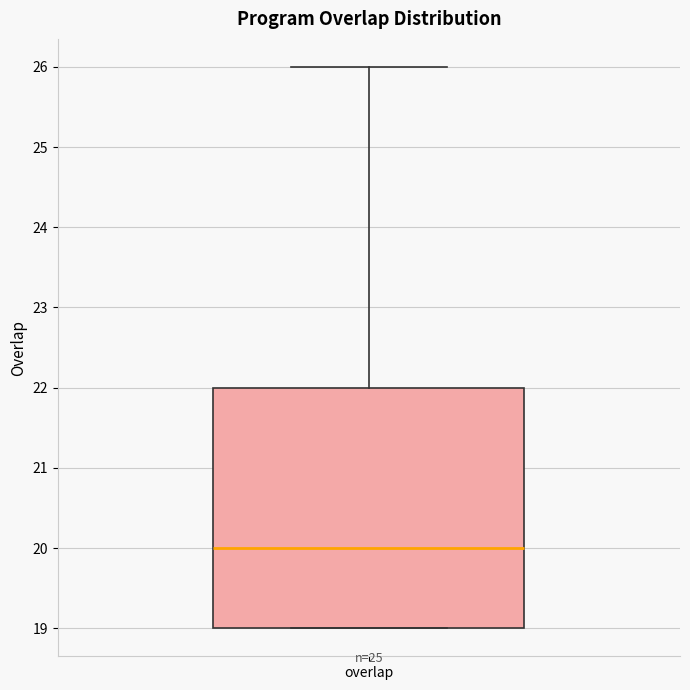

Read this box plot against the y-axis: the position of the median line, the range covered by the box, and the ends of both whiskers. The values are not printed on the chart, so give them approximately, as read against the axis.

median 20, box 19 to 22, whiskers 19 to 26